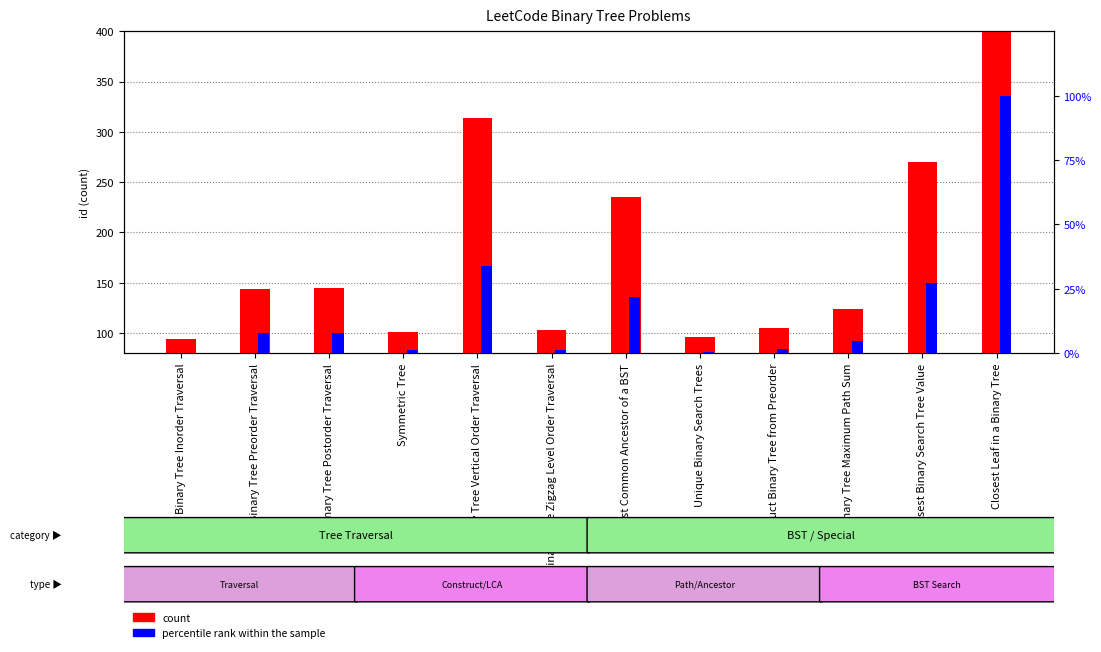

What is the sum of the percentile rank within the sample values at Binary Tree Preorder Traversal and Closest Leaf in a Binary Tree?

107.7